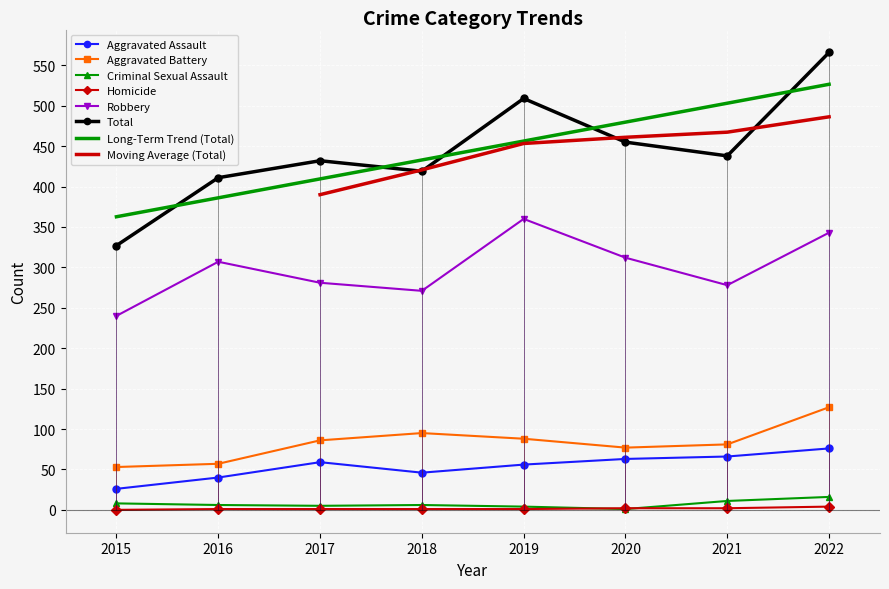

What is the value of the Total point at the 2nd from the left?

411